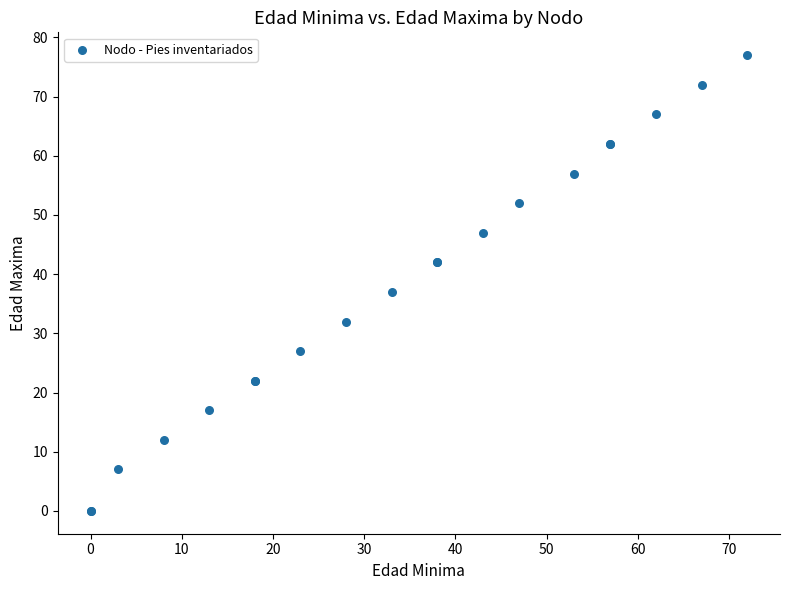

What Y value in the scatter plot is closest to 38?

37